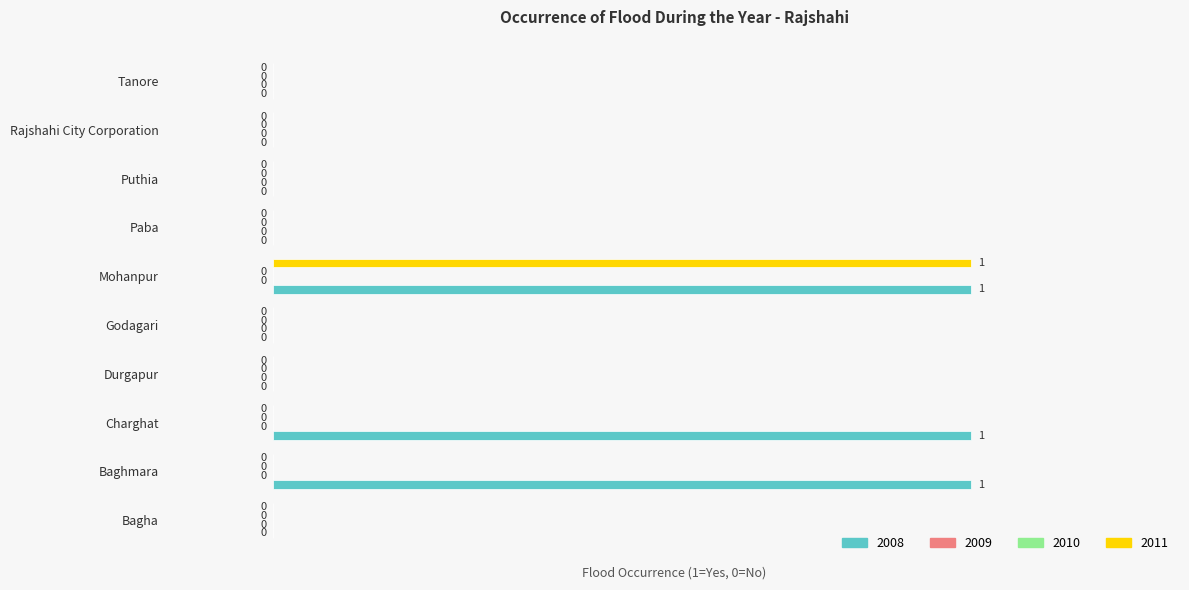

Reading left to right, extract all data points from this chart.

2008: 0	1	1	0	0	1	0	0	0	0
2011: 0	0	0	0	0	1	0	0	0	0